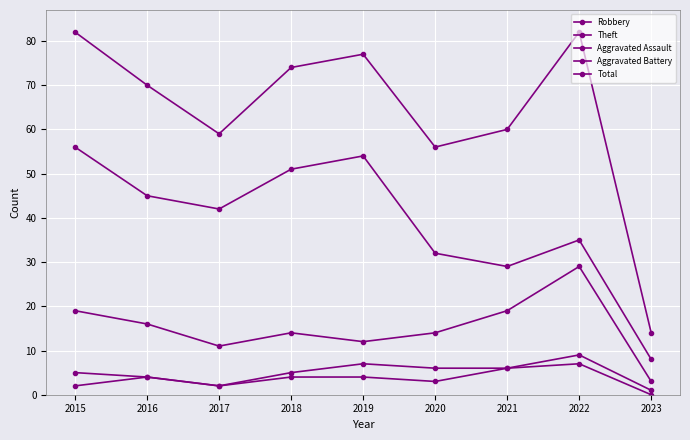

How many lines are shown in the chart?

5